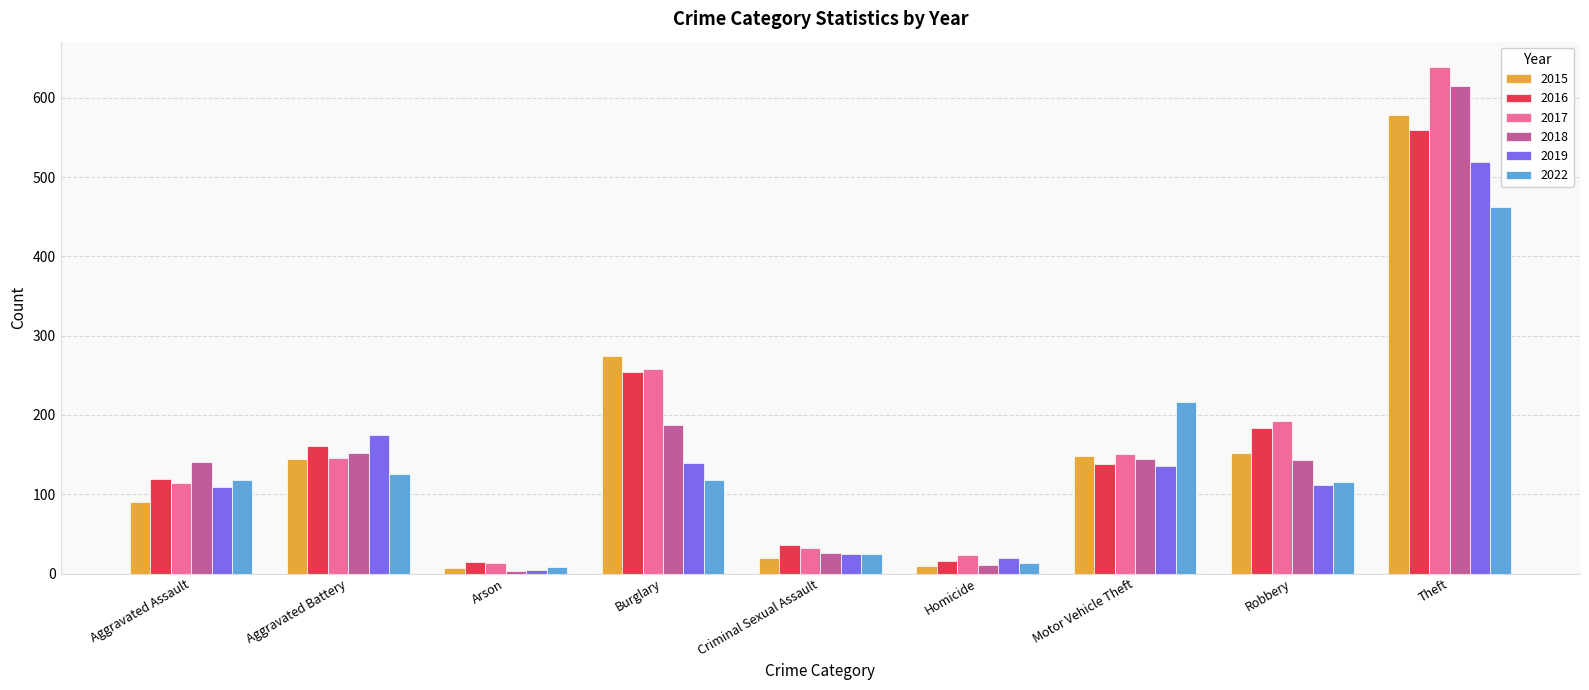

Is it true that 2022 equals 712 at Theft?

False